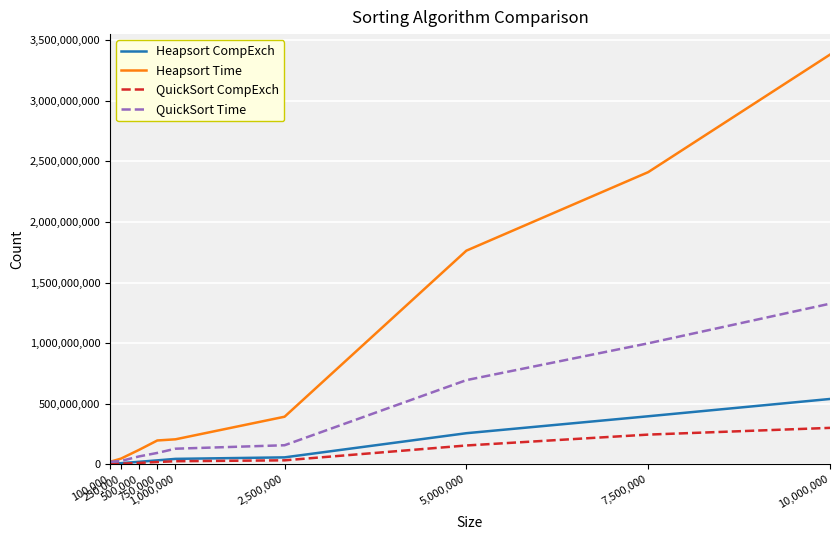

True or false: Heapsort CompExch has a value of 45668779 at 1,000,000.

True